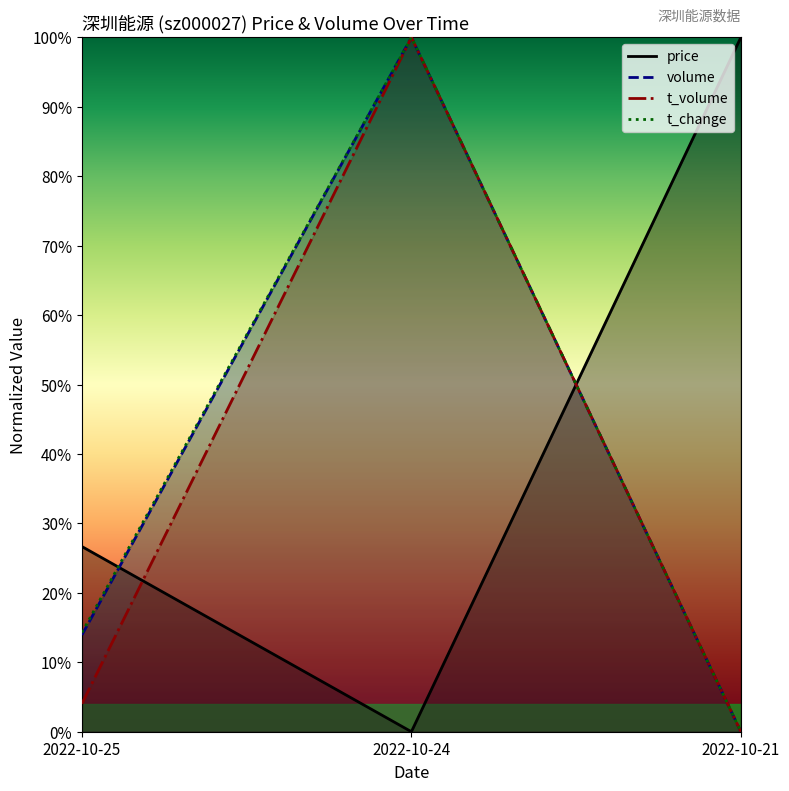

The price series shows 0.6 at 2022-10-24. True or false?

False